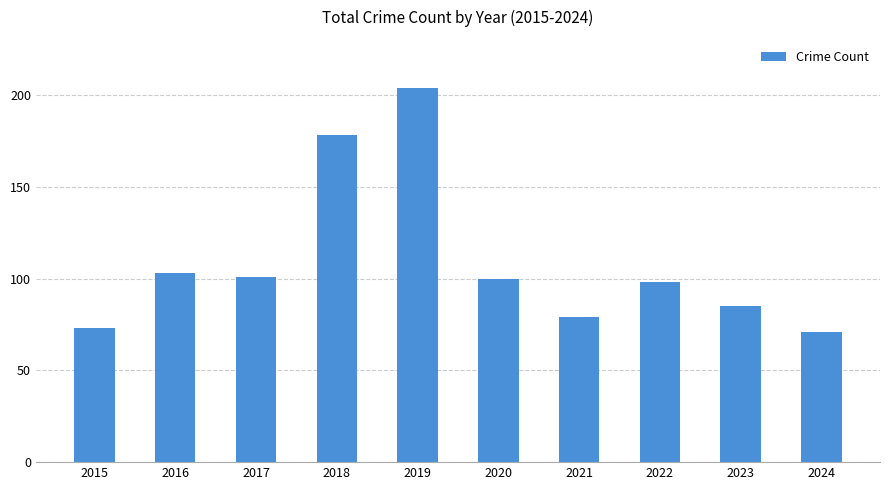

Which has a higher value, 2023 or 2017?

2017